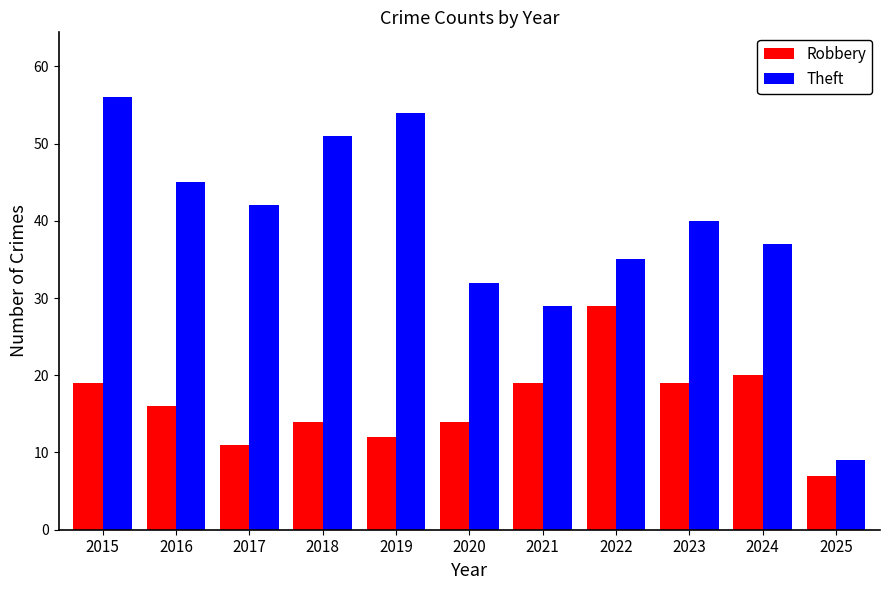

Does the chart contain stacked bars?

No